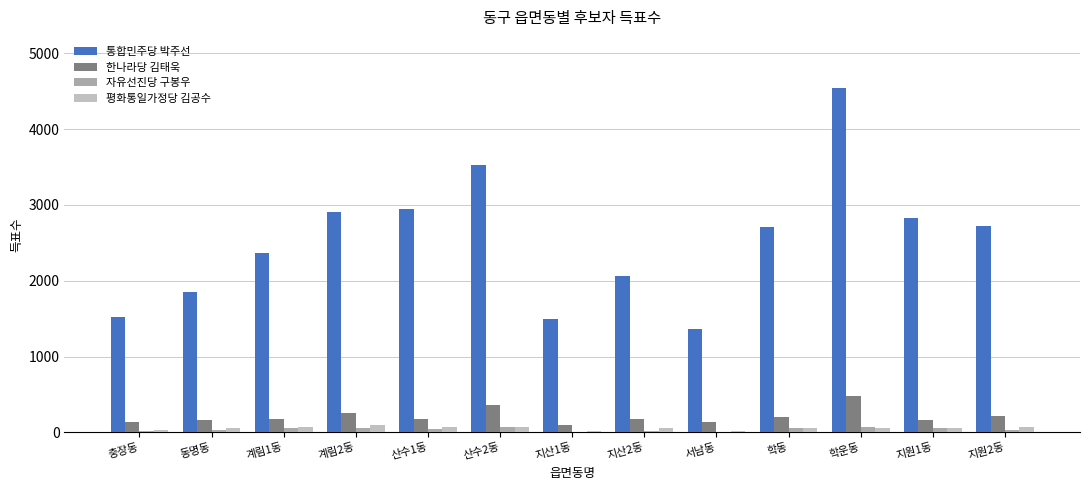

What are all the series names shown in the legend?

통합민주당 박주선, 한나라당 김태욱, 자유선진당 구봉우, 평화통일가정당 김공수